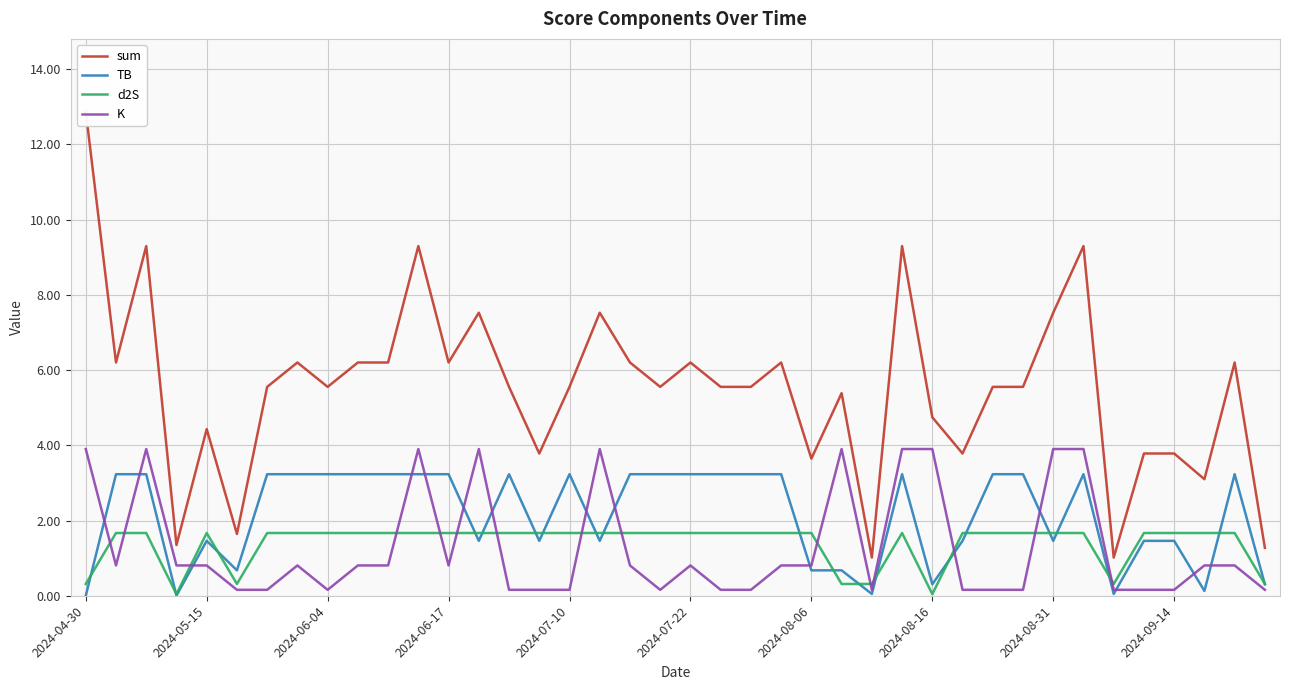

How many data points in d2S are above 1?

32